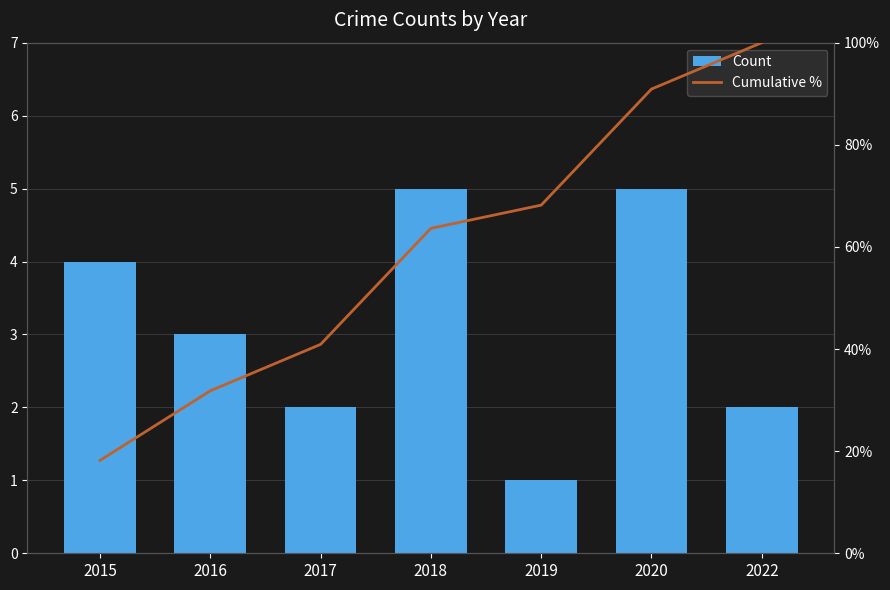

True or false: Count has a value of 5.0 at 2020.

True